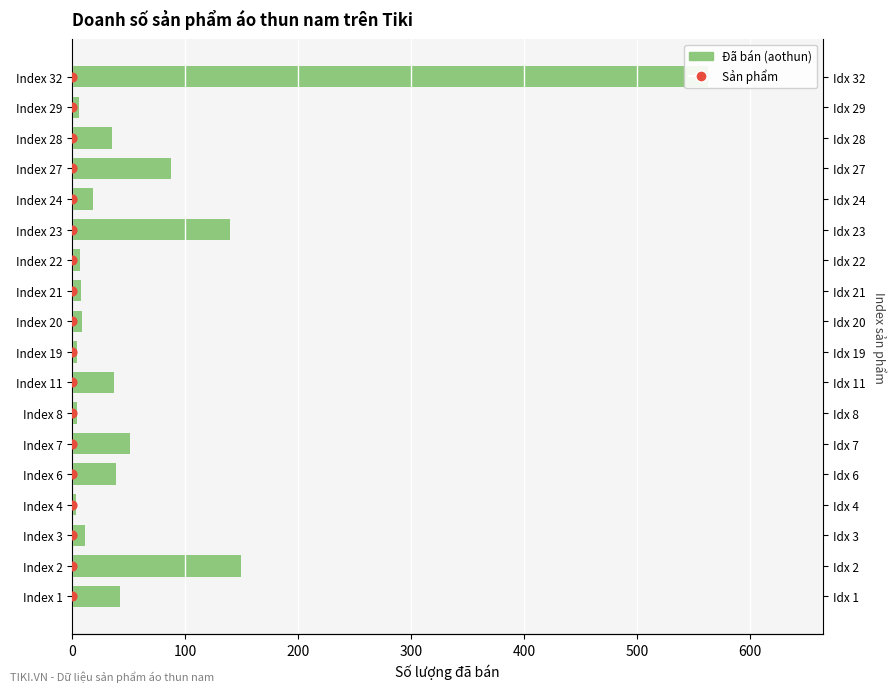

Which series has the largest total across all categories?

Đã bán